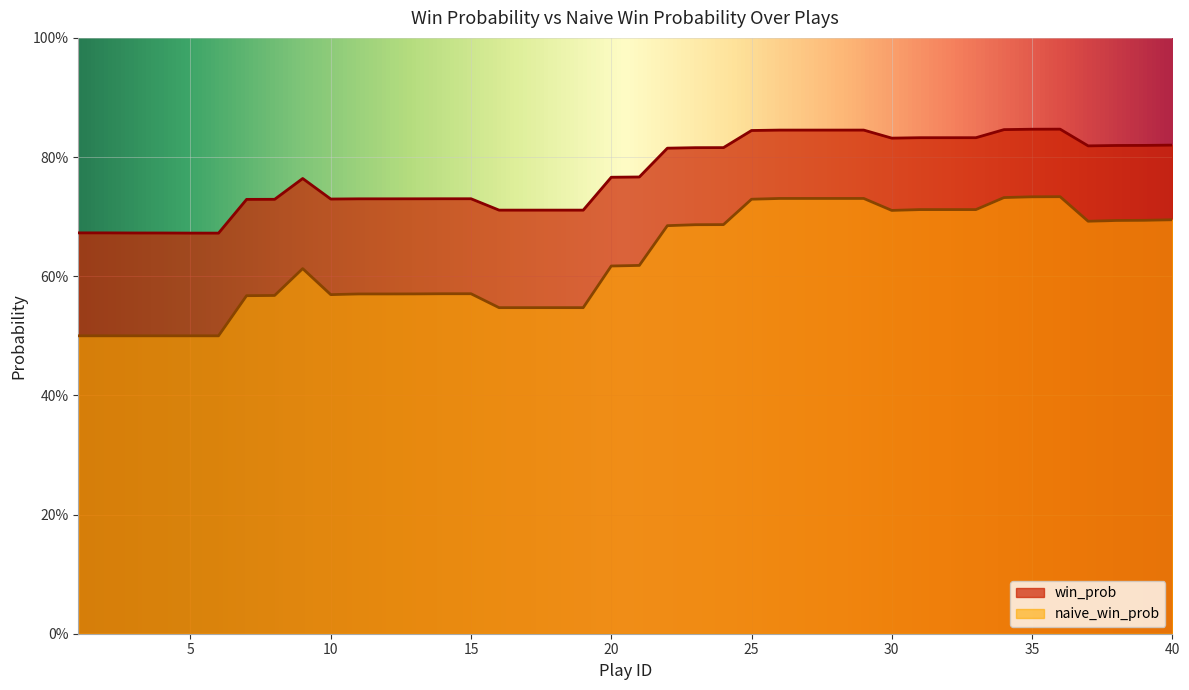

Reading right to left, extract all data points from this chart.

win_prob: 40=0.8	39=0.8	38=0.8	37=0.8	36=0.8	35=0.8	34=0.8	33=0.8	32=0.8	31=0.8	30=0.8	29=0.8	28=0.8	27=0.8	26=0.8	25=0.8	24=0.8	23=0.8	22=0.8	21=0.8	20=0.8	19=0.7	18=0.7	17=0.7	16=0.7	15=0.7	14=0.7	13=0.7	12=0.7	11=0.7	10=0.7	9=0.8	8=0.7	7=0.7	6=0.7	5=0.7	4=0.7	3=0.7	2=0.7	1=0.7
naive_win_prob: 40=0.7	39=0.7	38=0.7	37=0.7	36=0.7	35=0.7	34=0.7	33=0.7	32=0.7	31=0.7	30=0.7	29=0.7	28=0.7	27=0.7	26=0.7	25=0.7	24=0.7	23=0.7	22=0.7	21=0.6	20=0.6	19=0.5	18=0.5	17=0.5	16=0.5	15=0.6	14=0.6	13=0.6	12=0.6	11=0.6	10=0.6	9=0.6	8=0.6	7=0.6	6=0.5	5=0.5	4=0.5	3=0.5	2=0.5	1=0.5